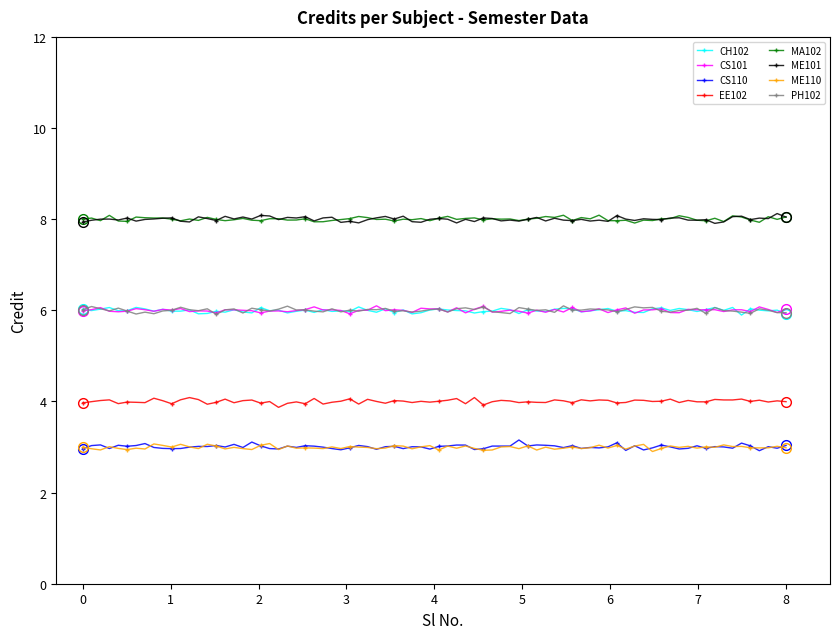

What is the minimum value shown in the chart?

2.9